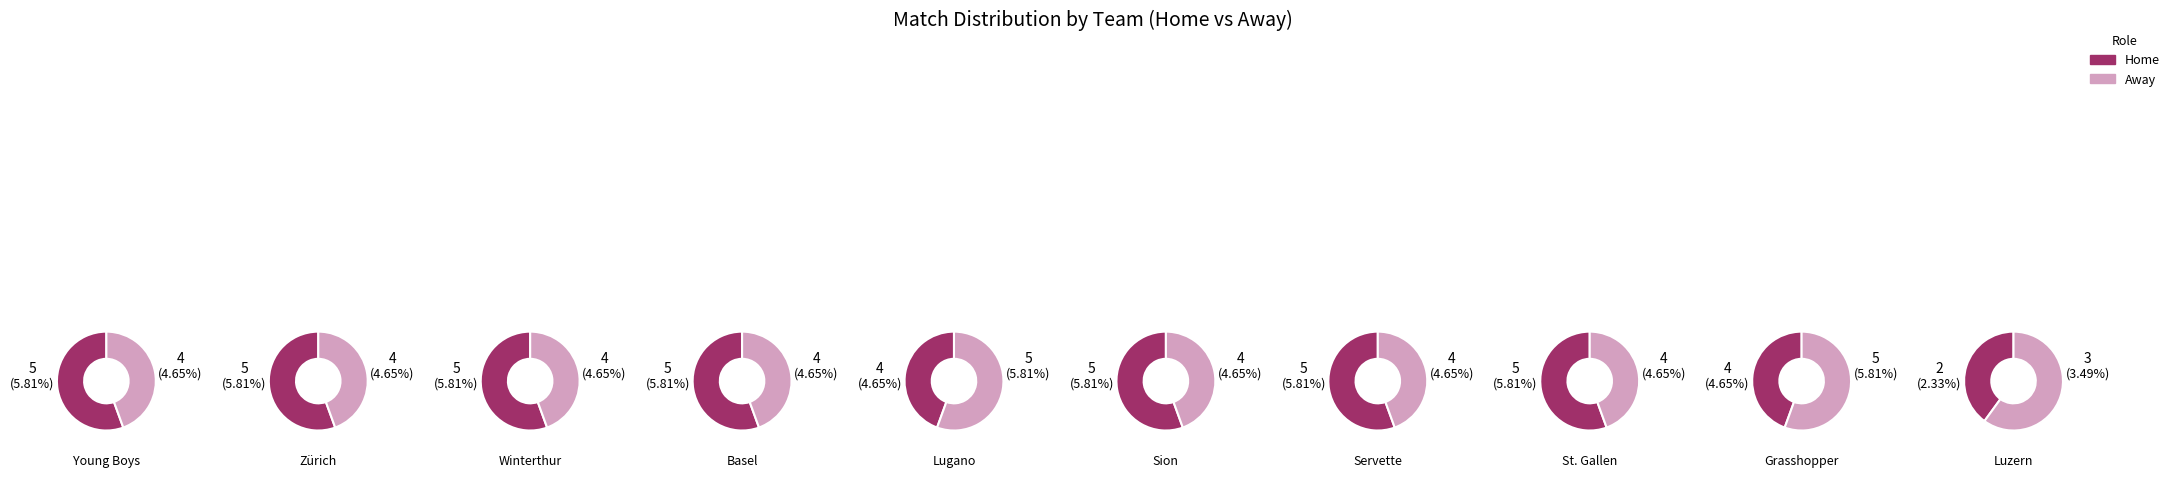

The 2 slice represents 5% of the pie. True or false?

False